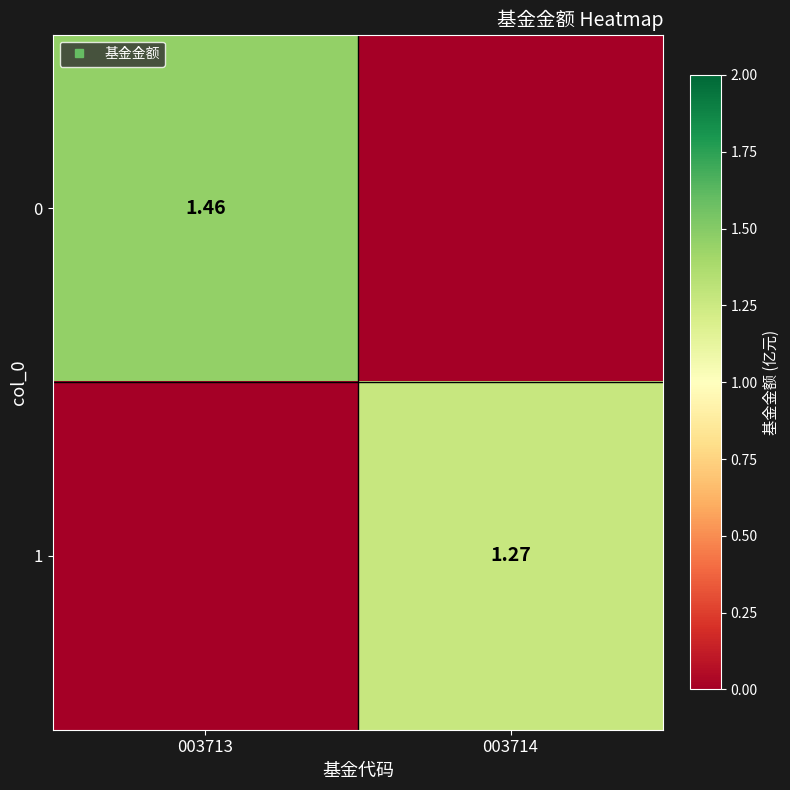

At how many categories does at least one series exceed 0?

2